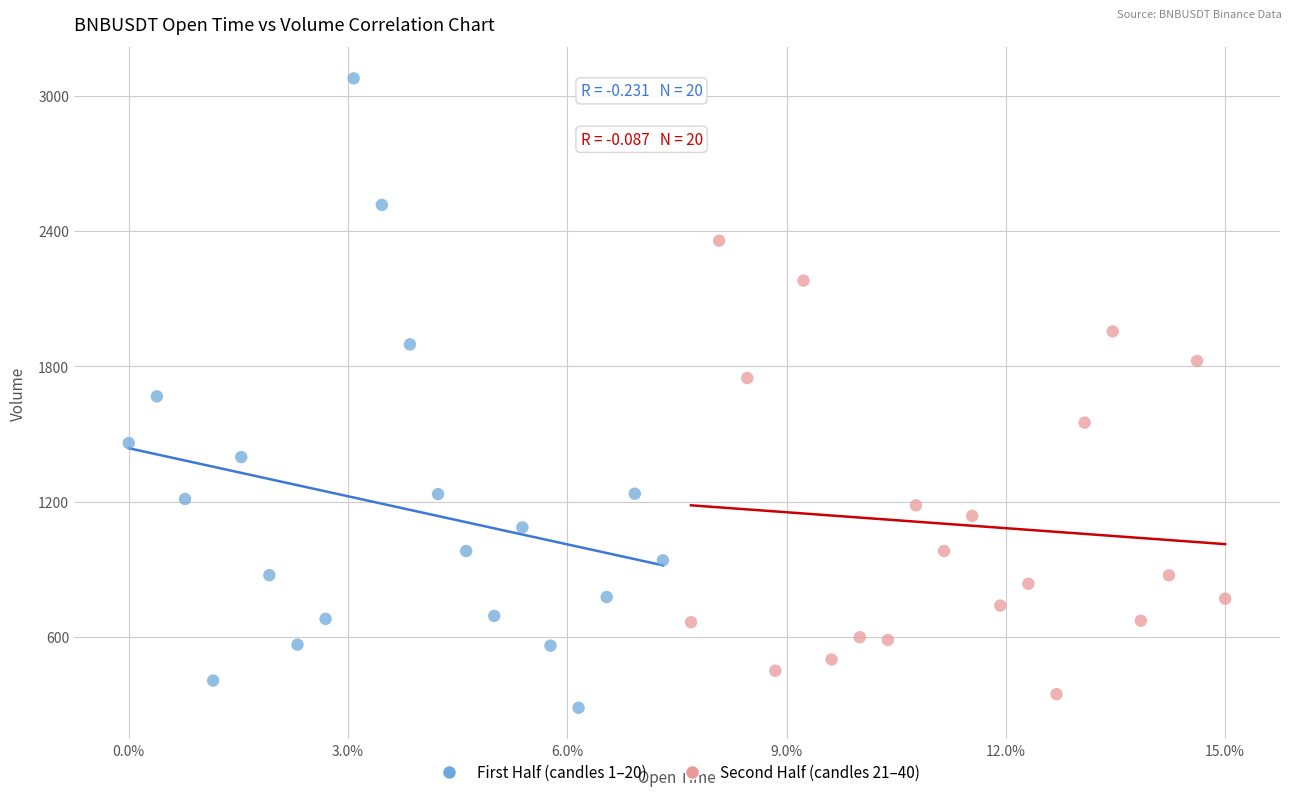

Which series contains the highest Y value?

First Half (candles 1–20)